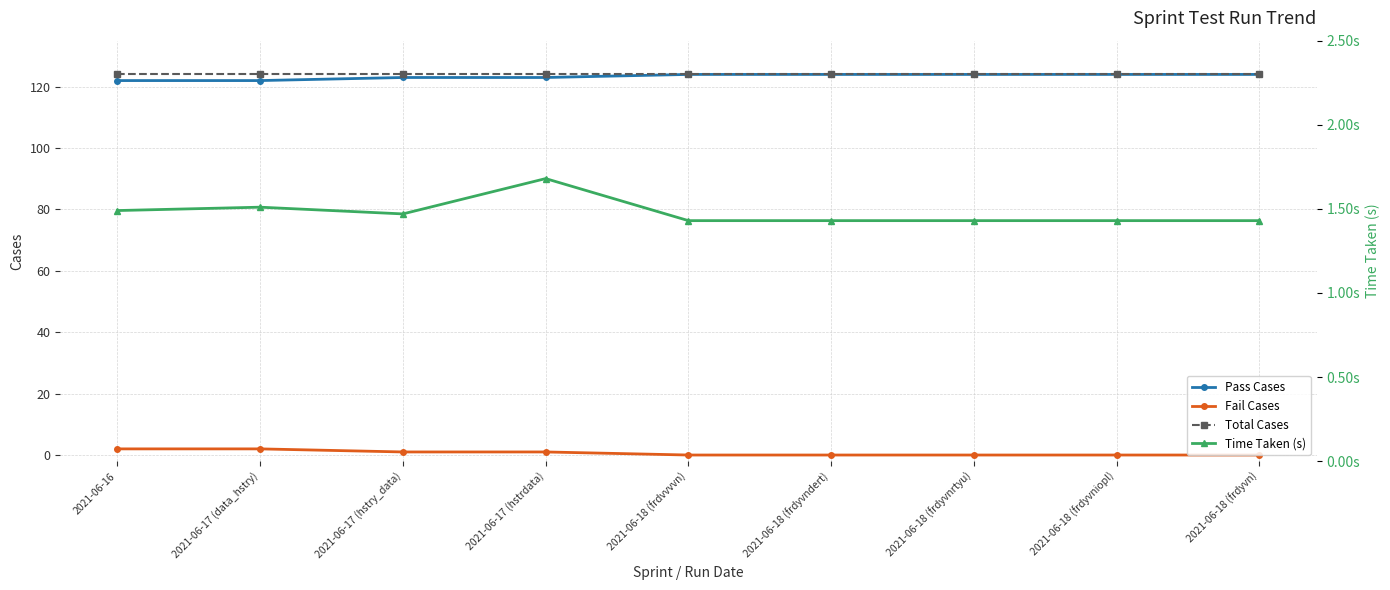

True or false: Time Taken (s) and Total Cases cross at least once.

False